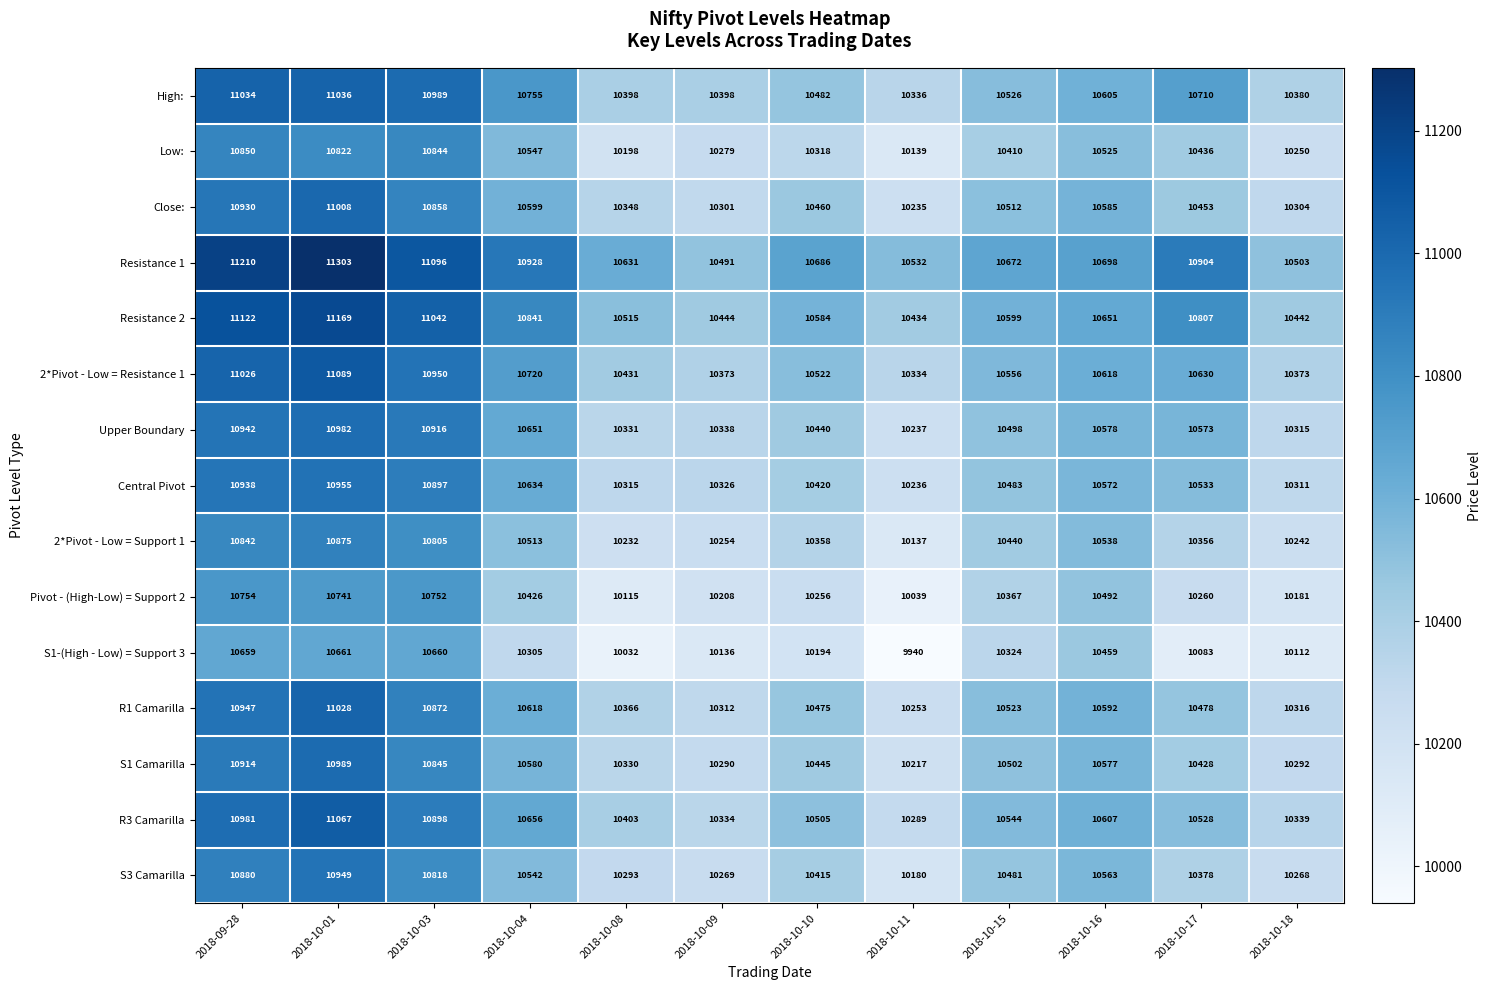

Which series has the widest spread of values?

Resistance 1